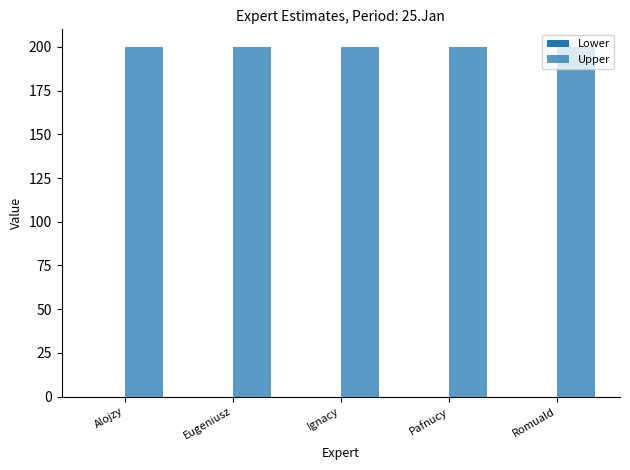

Reading left to right, what are all the values shown in this chart?

Lower: Alojzy=0	Eugeniusz=0	Ignacy=0	Pafnucy=0	Romuald=0
Upper: Alojzy=200	Eugeniusz=200	Ignacy=200	Pafnucy=200	Romuald=200